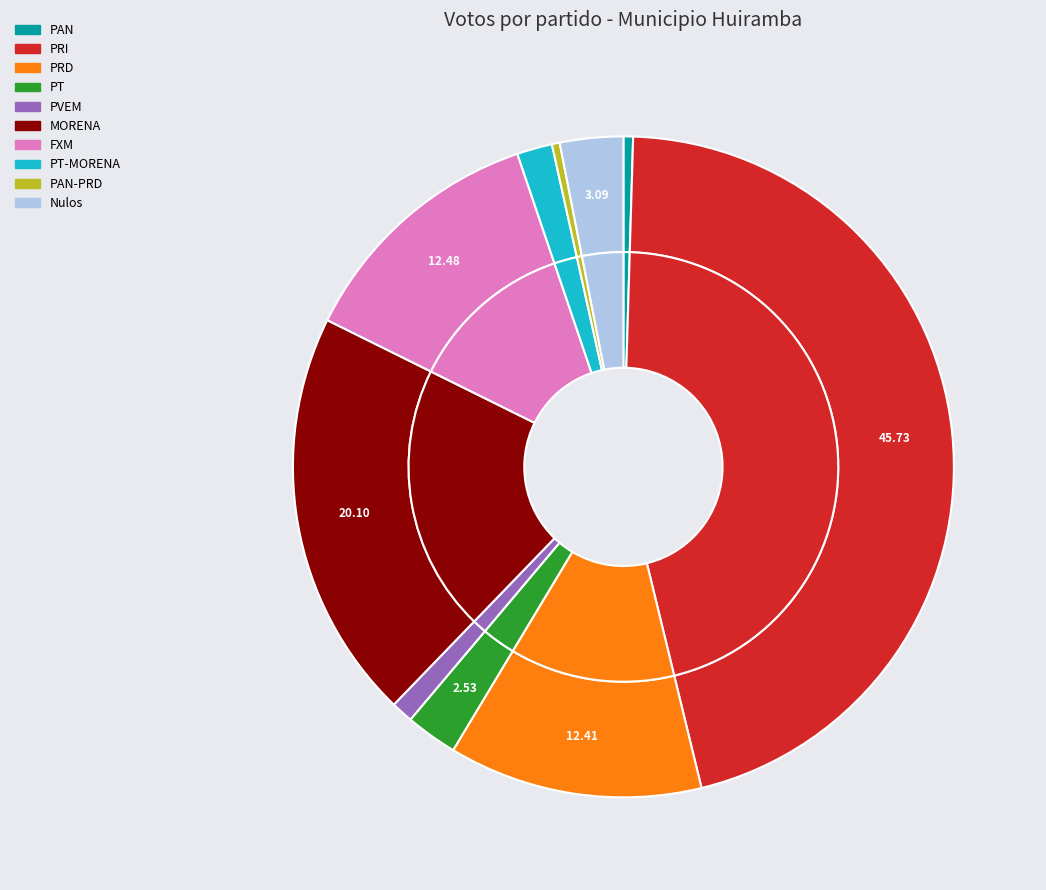

How many slices are in this pie chart?

10